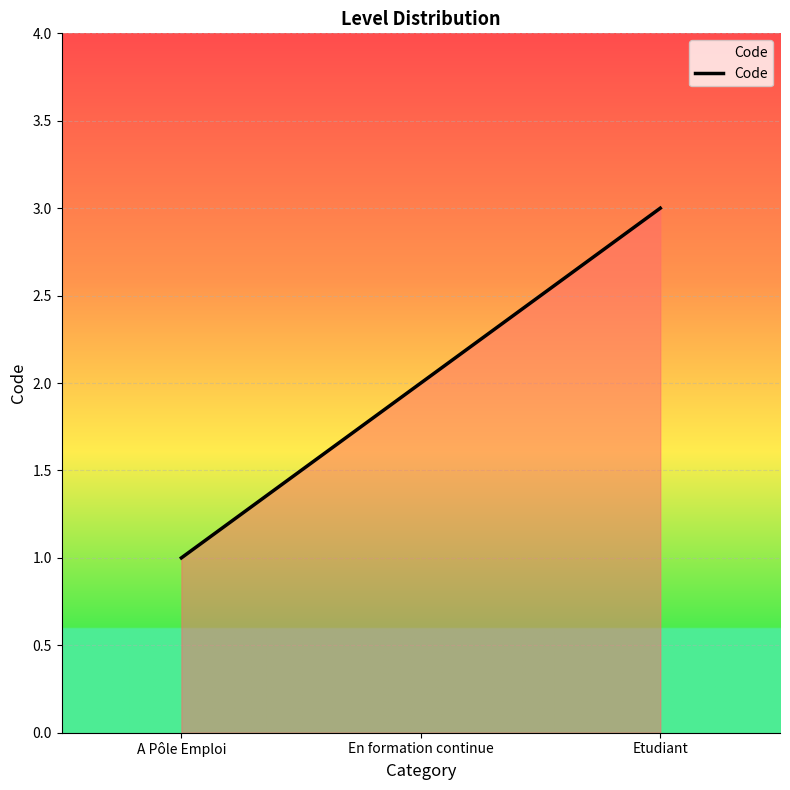

Does the chart display data point markers on the line(s)?

No